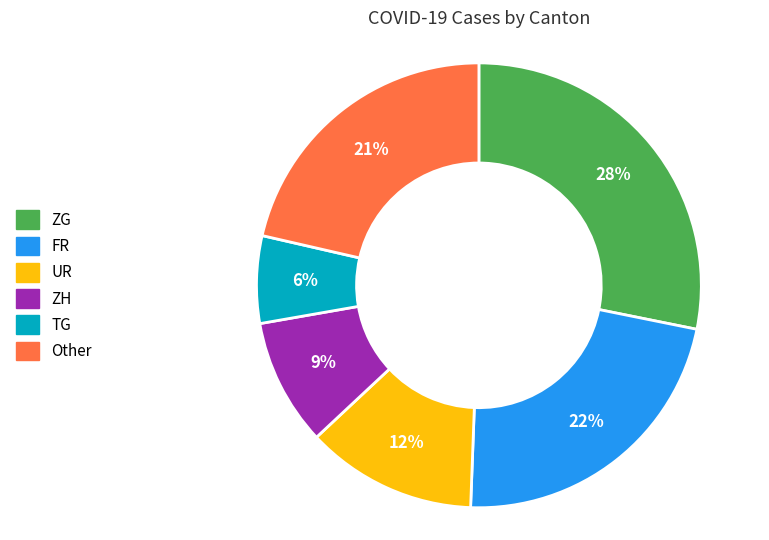

To the nearest percent, what is the average slice percentage?

17%